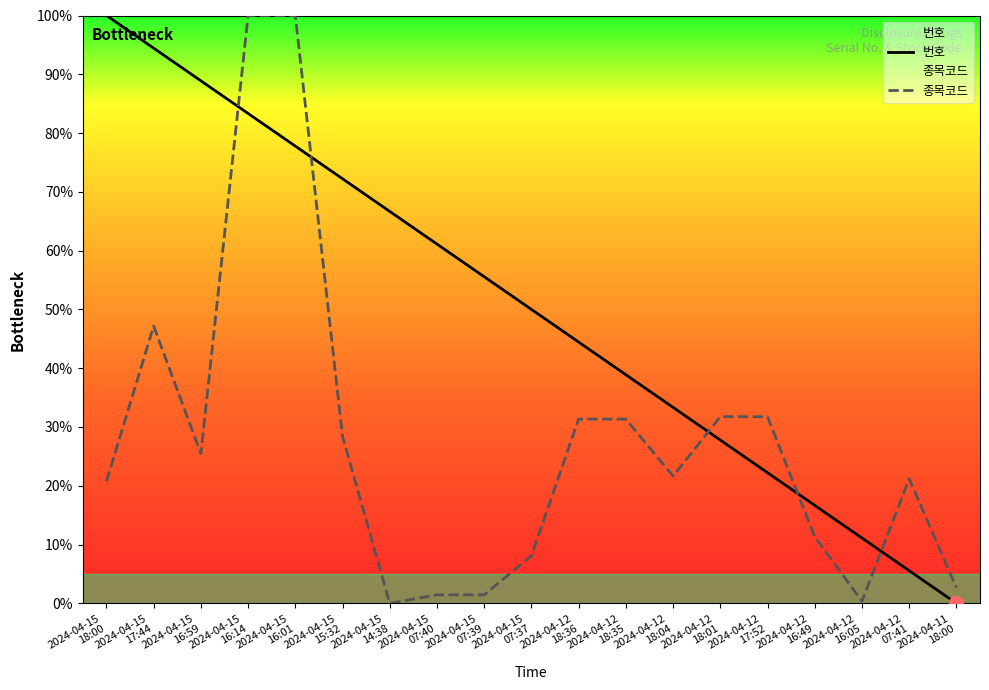

At which category does 종목코드 reach its first local valley?

2024-04-15
16:59